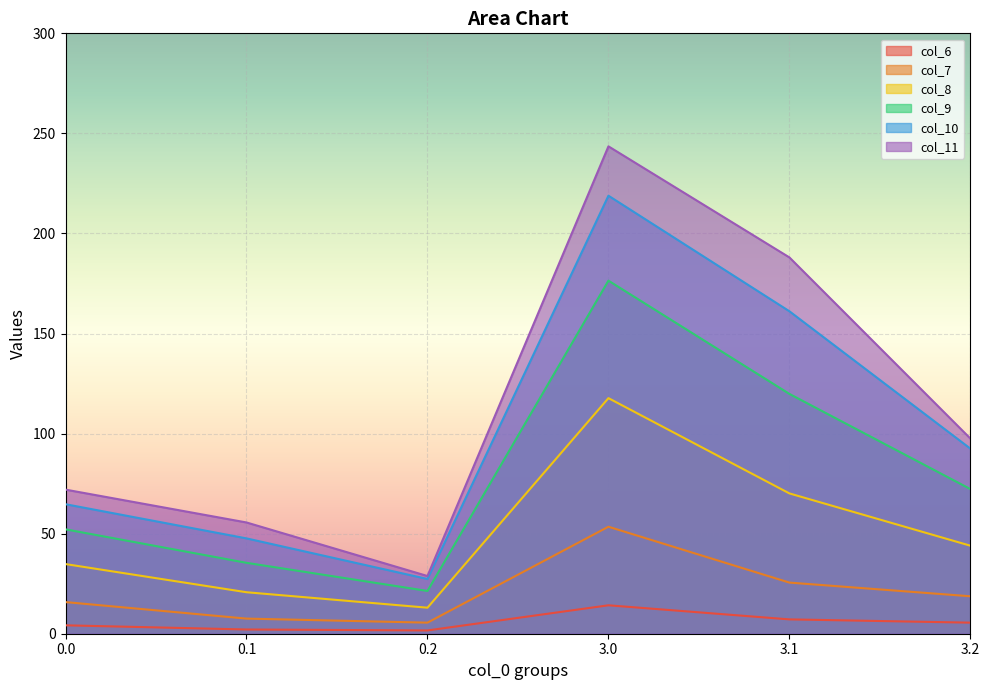

How many data points does each series have?

6